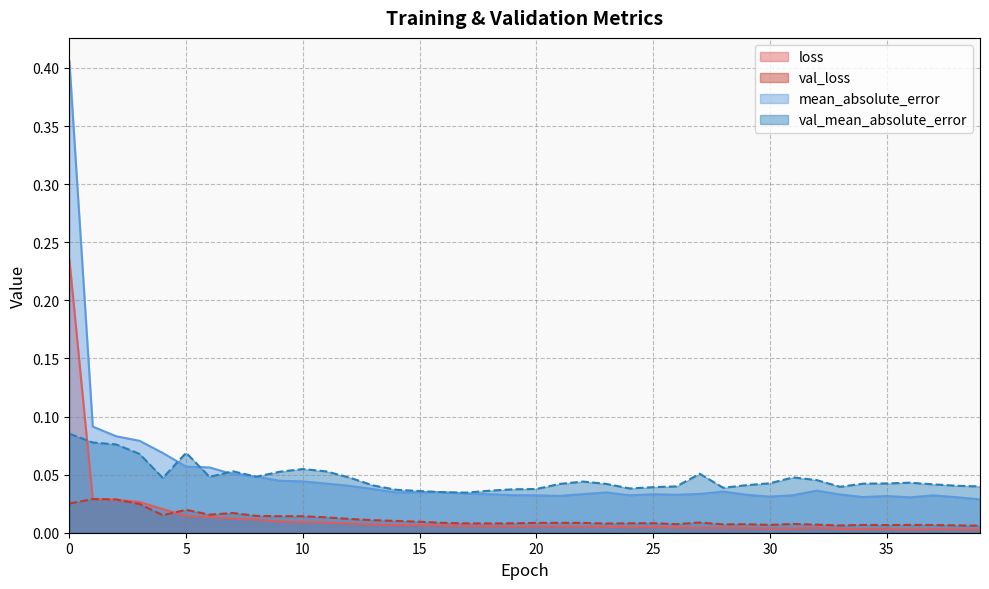

Which series has the largest total across all categories?

mean_absolute_error